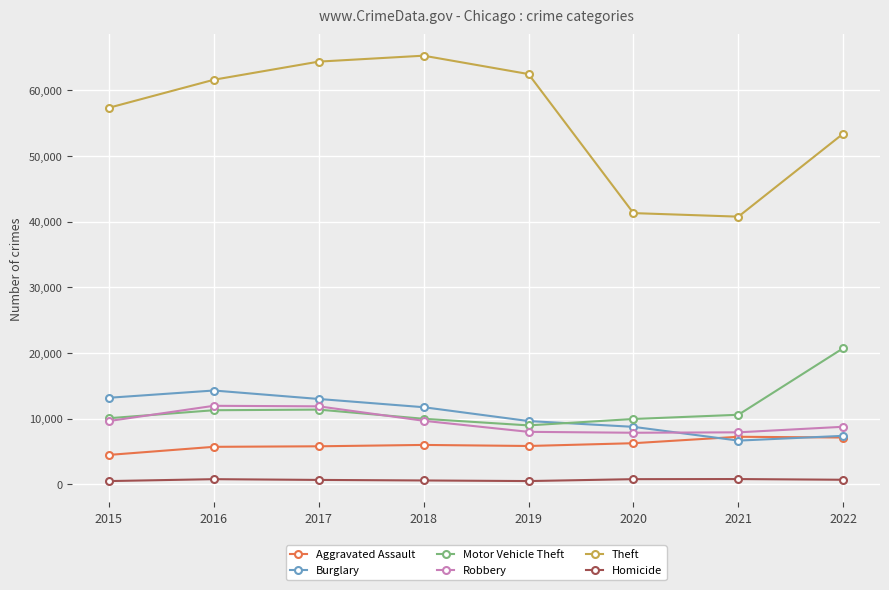

What is the spread (max minus min) of values at 2015?

56854